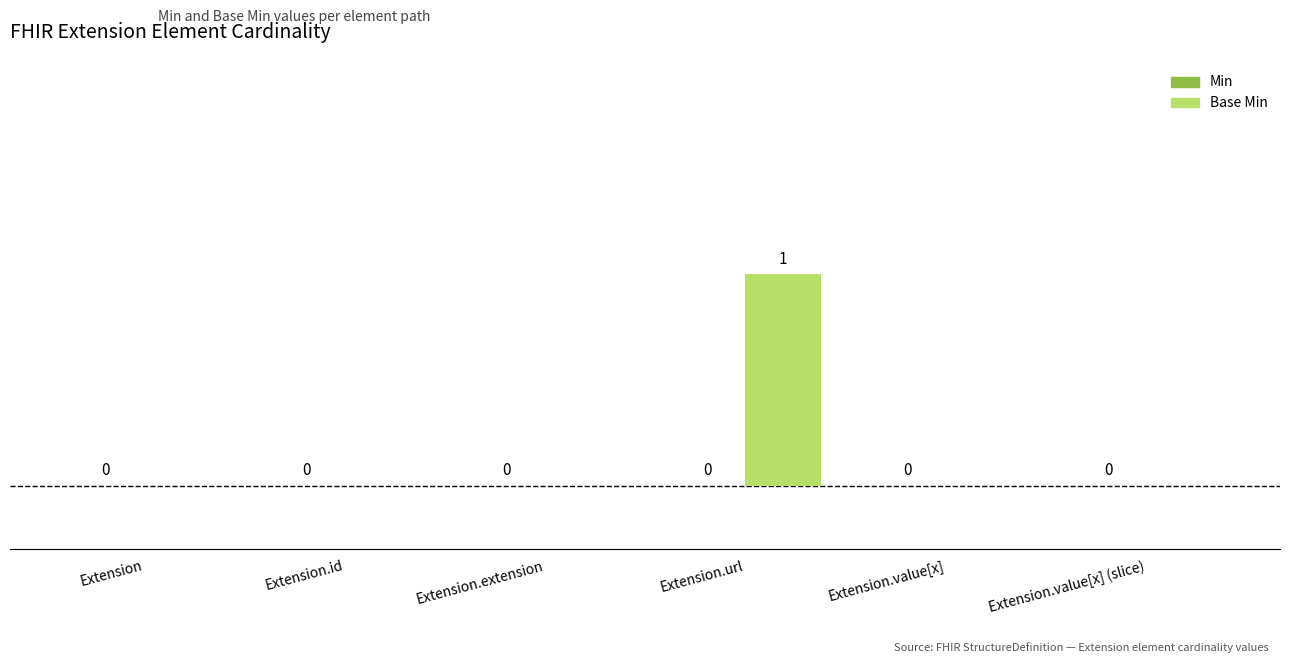

Which category has the highest value across all series?

Extension.url